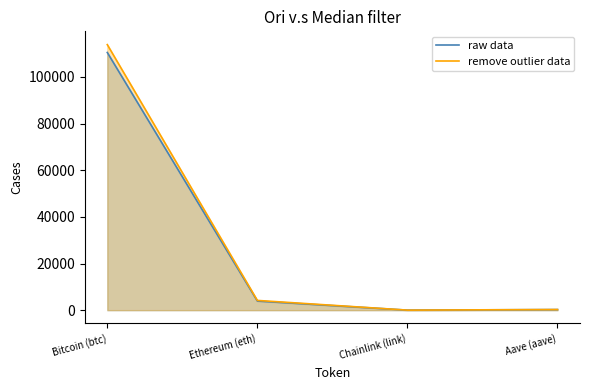

Does the chart display data point markers on the line(s)?

No